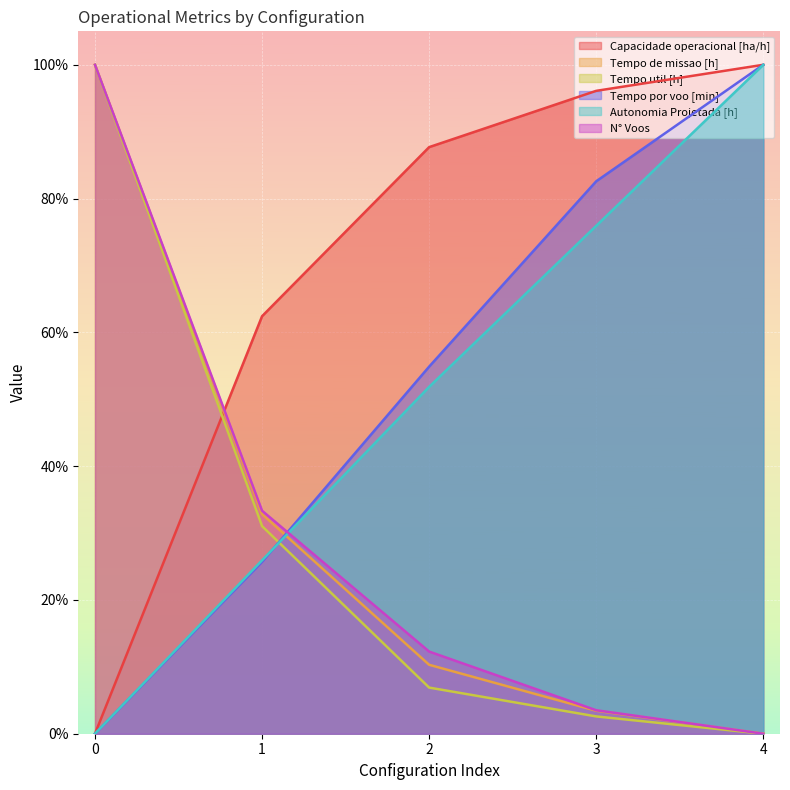

At which label does Autonomia Projetada [h] reach its peak?

4